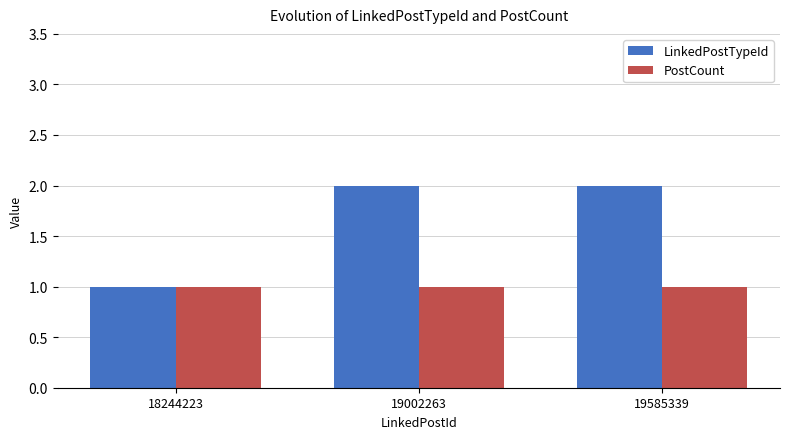

What is the total value across all series at 19002263?

3